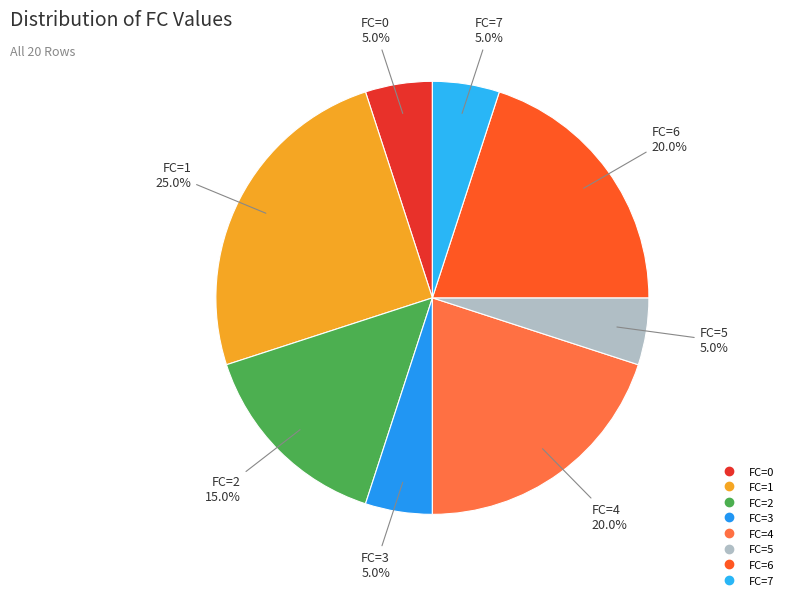

How many segments does this pie chart have?

8